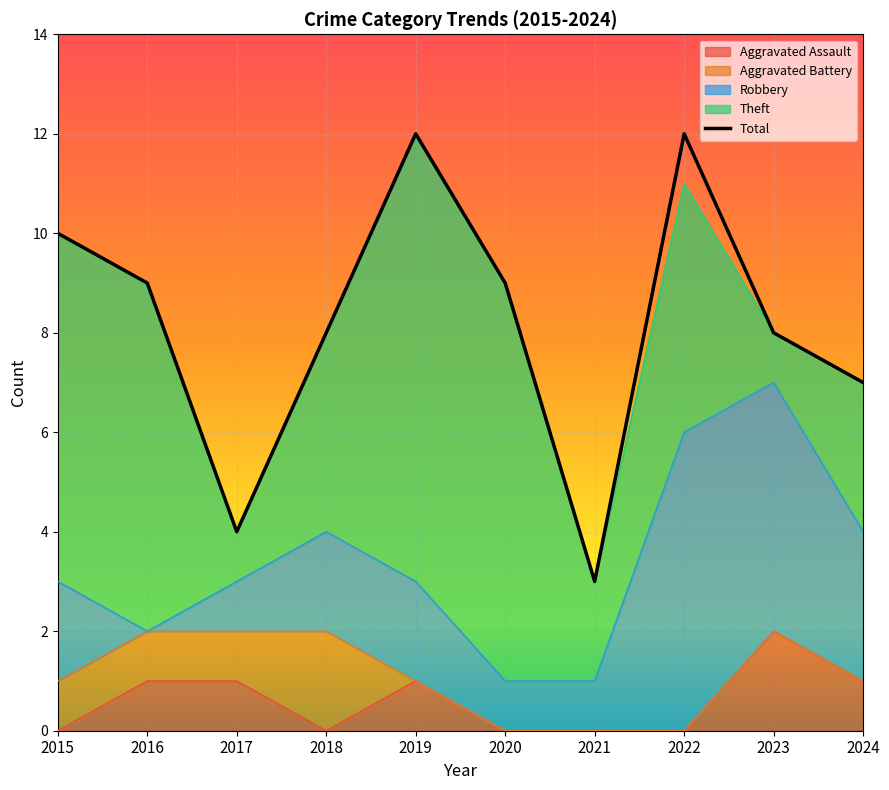

What is the difference between the second highest and minimum values in the Aggravated Assault series?

1